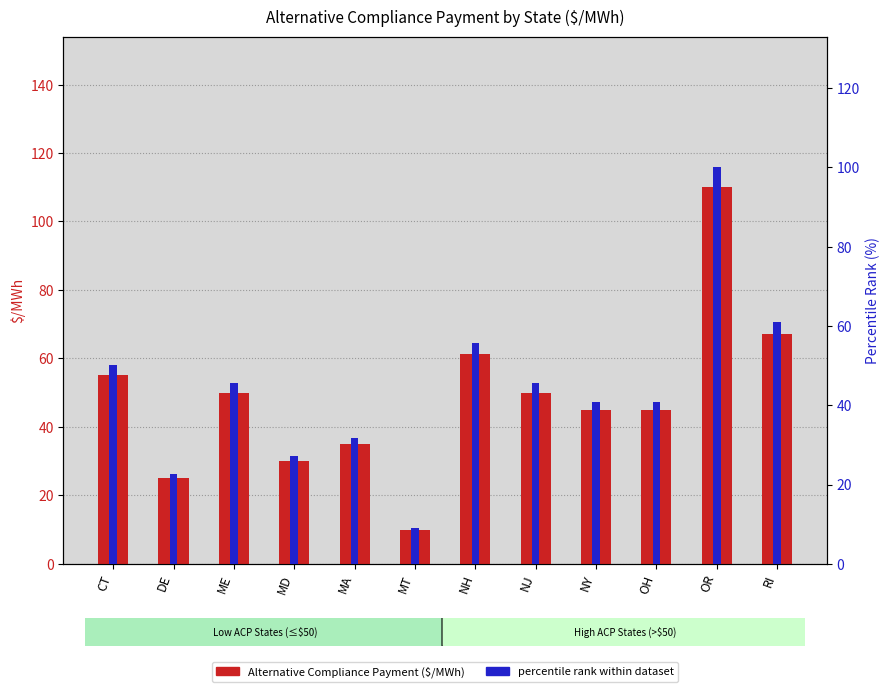

Which series has the largest total across all categories?

Alternative Compliance Payment ($/MWh)